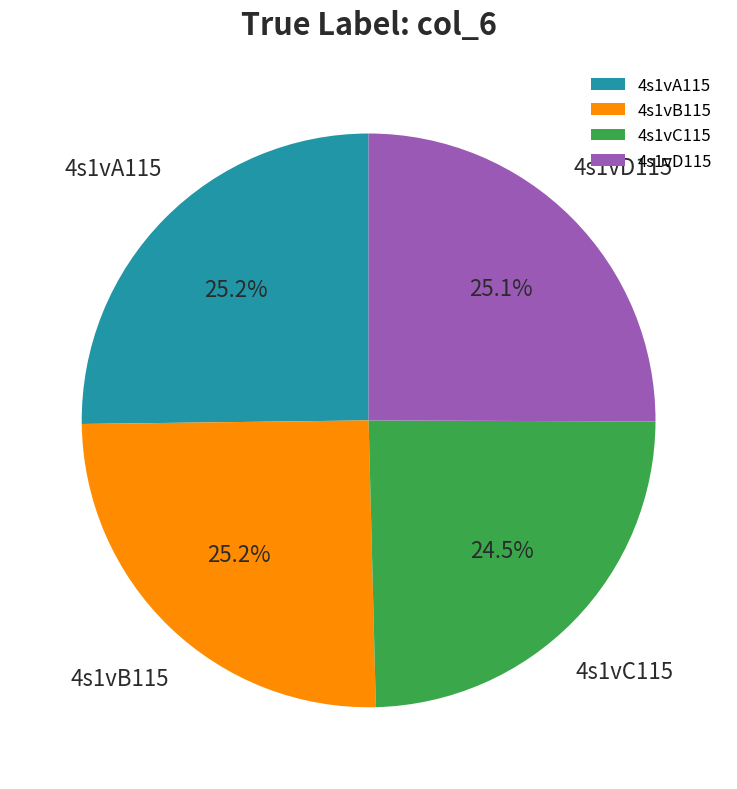

Between 4s1vC115 and 4s1vD115, which is larger?

4s1vD115